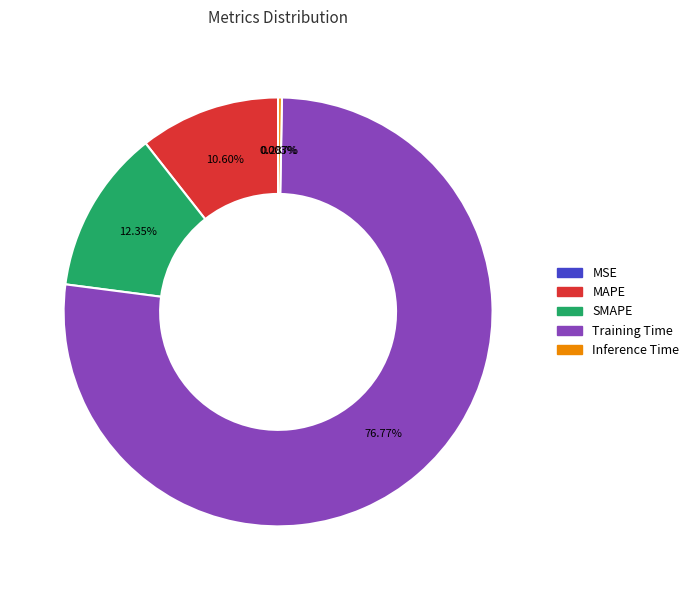

True or false: MAPE accounts for 11% of the total.

True